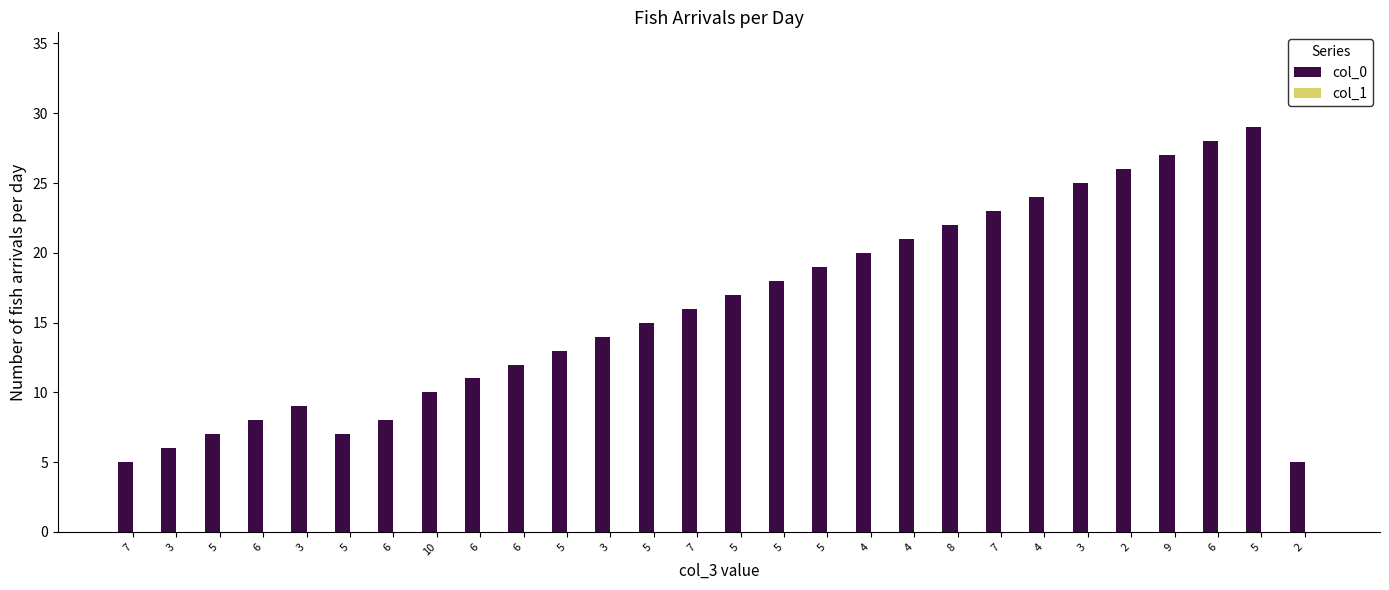

Reading left to right, what are all the values shown in this chart?

col_0: 5	6	7	8	9	7	8	10	11	12	13	14	15	16	17	18	19	20	21	22	23	24	25	26	27	28	29	5
col_1: 0	0	0	0	0	0	0	0	0	0	0	0	0	0	0	0	0	0	0	0	0	0	0	0	0	0	0	0